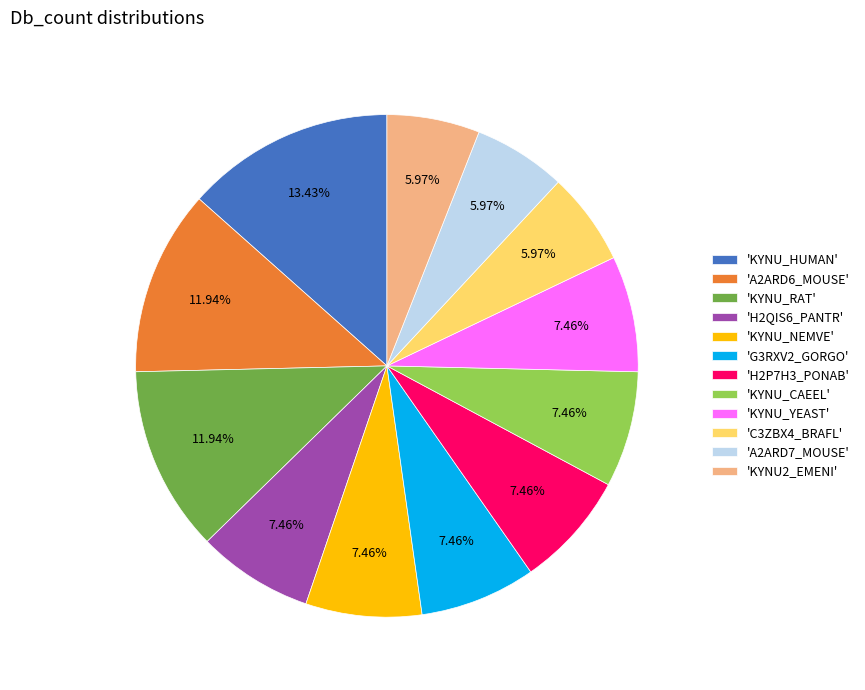

Does 'C3ZBX4_BRAFL' represent more than half of the total?

No